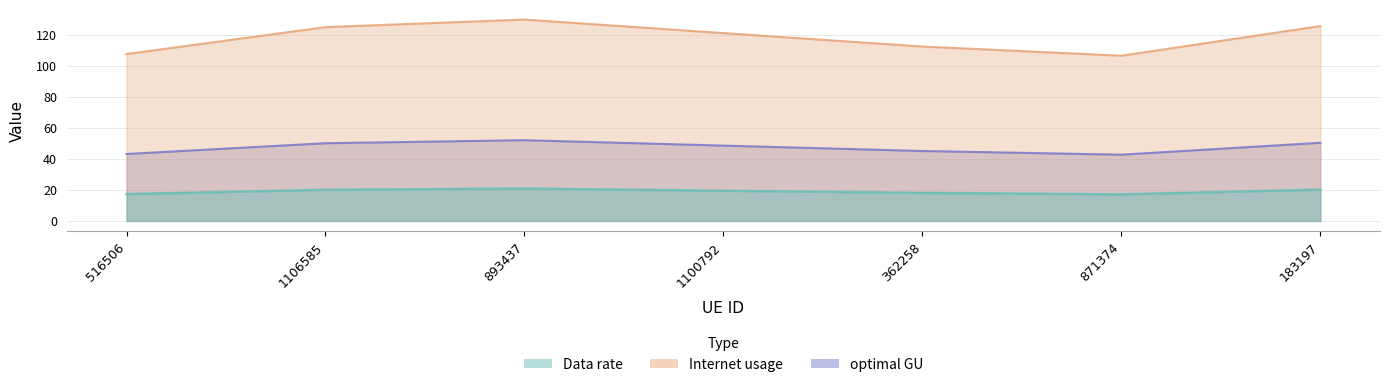

Rank the series by their maximum value, from highest to lowest.

Data rate, Internet usage, optimal GU